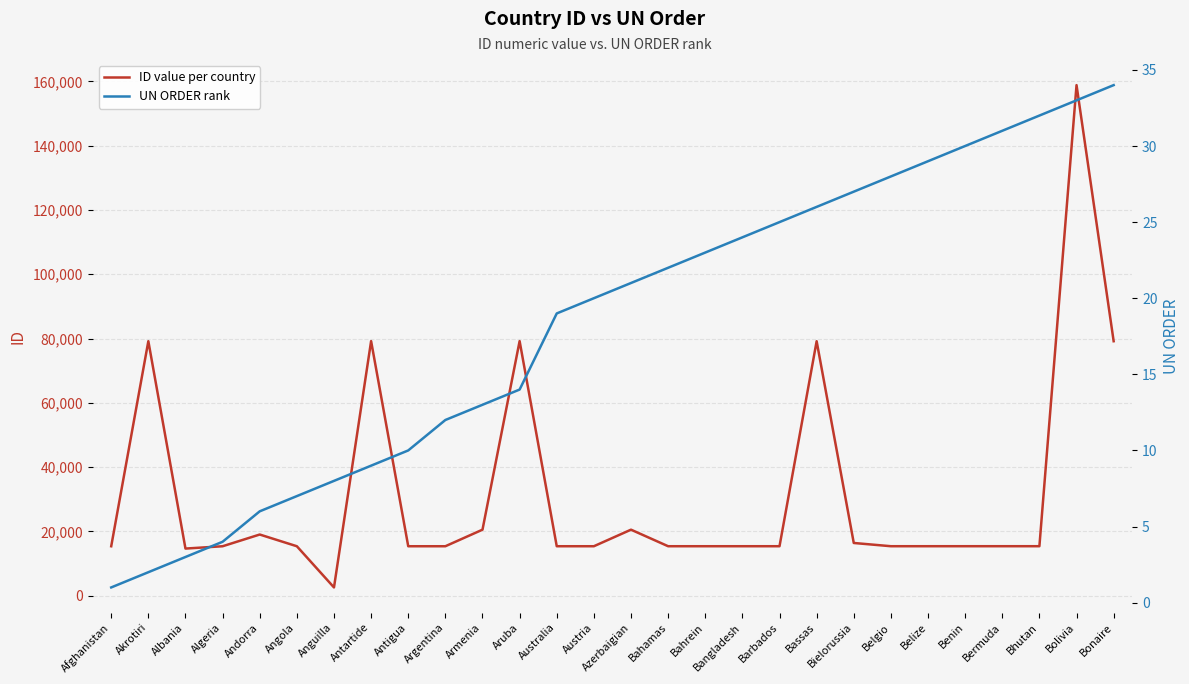

Between Belize and Bahamas, which is larger?

Belize